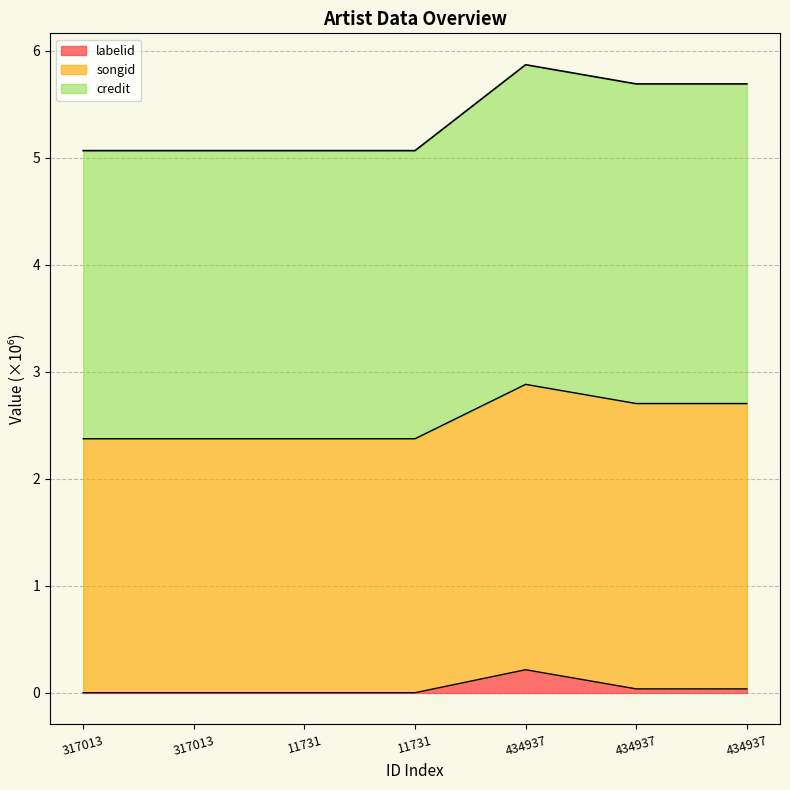

Which has a higher value, 434937 or 11731?

434937